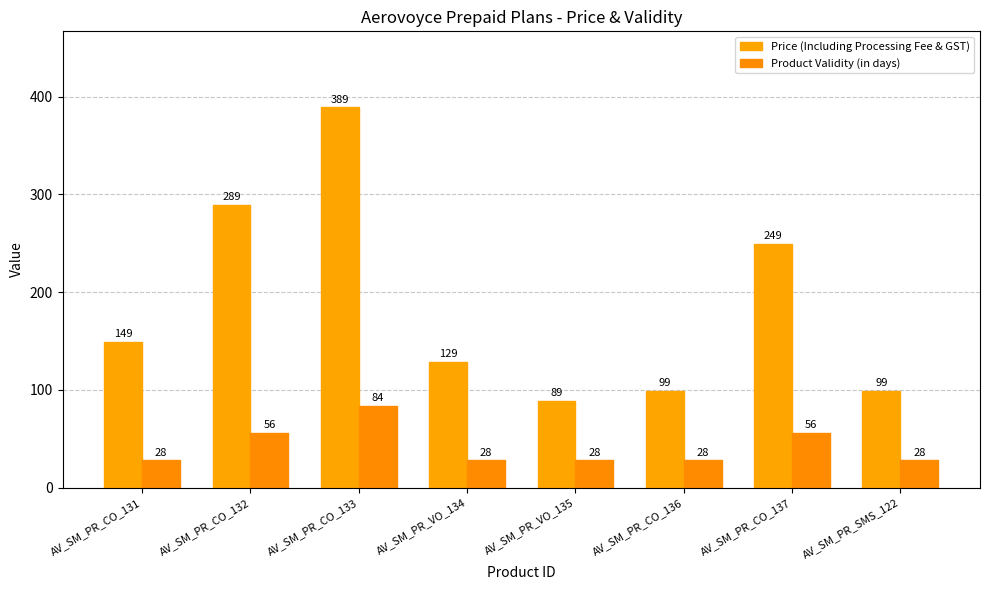

What is the difference between the highest and lowest values at AV_SM_PR_CO_136?

71